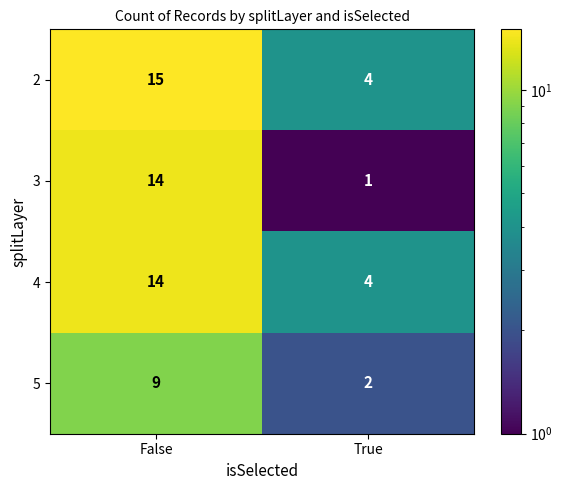

Which series has the widest spread of values?

3